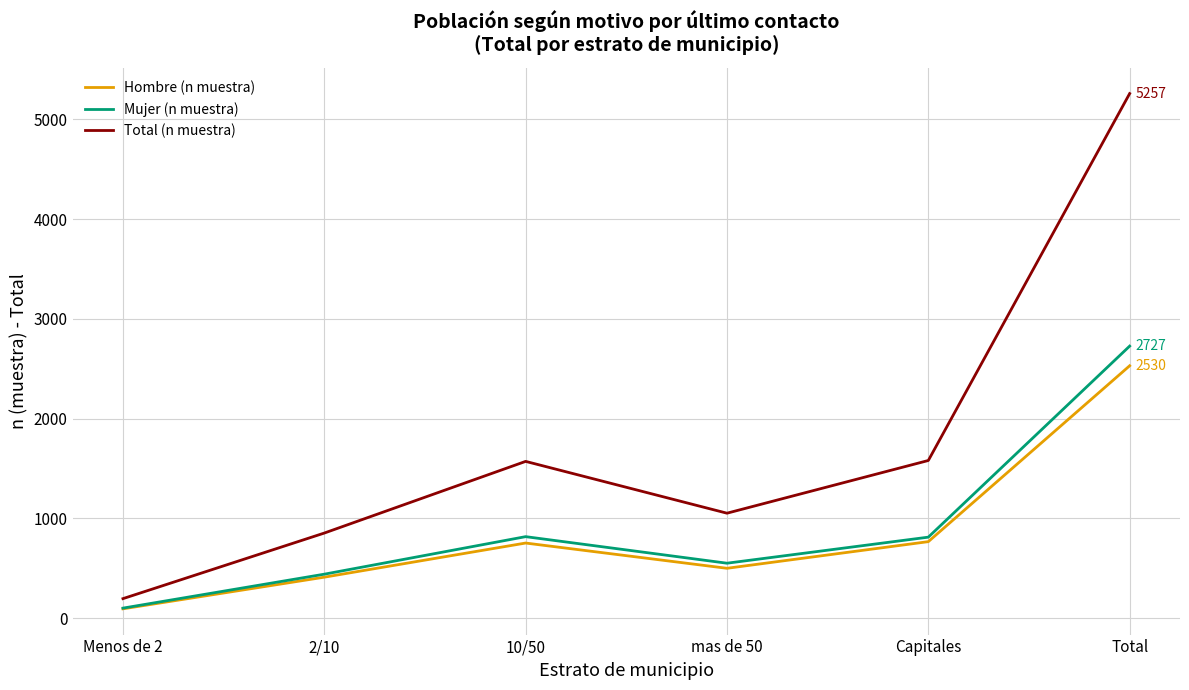

How many values in the Total (n muestra) series are below 1572?

3